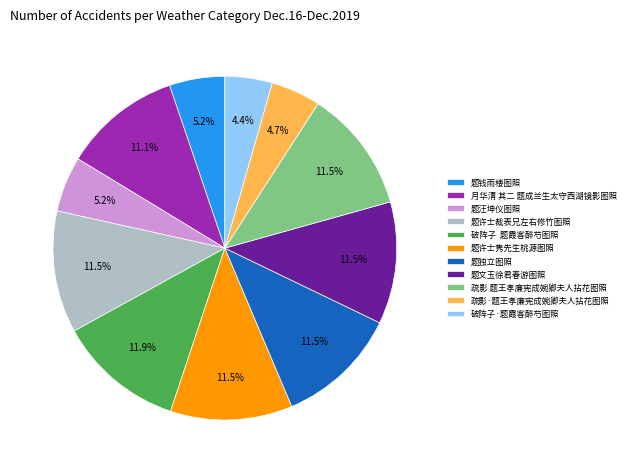

The 题许士裁表兄左右修竹图照 slice represents 24% of the pie. True or false?

False